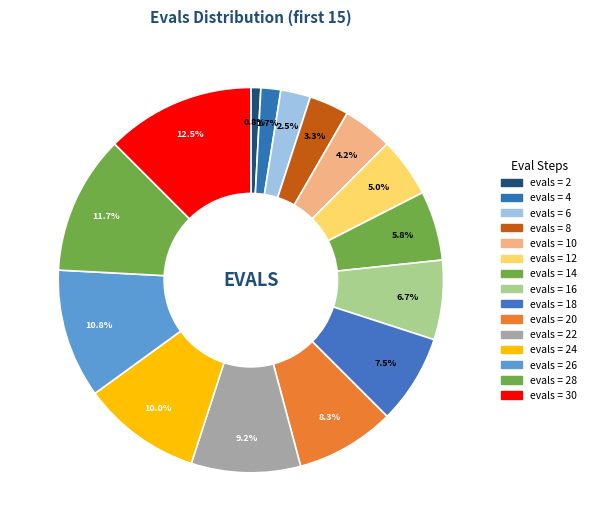

Count the number of slices in the pie.

15